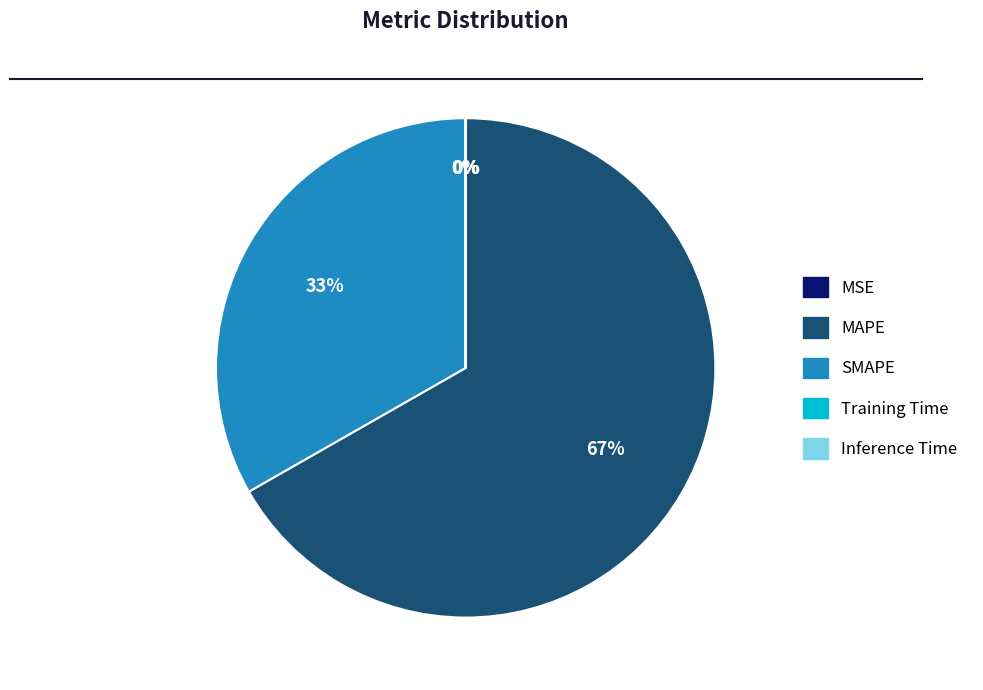

To the nearest percent, what portion does SMAPE represent?

33%